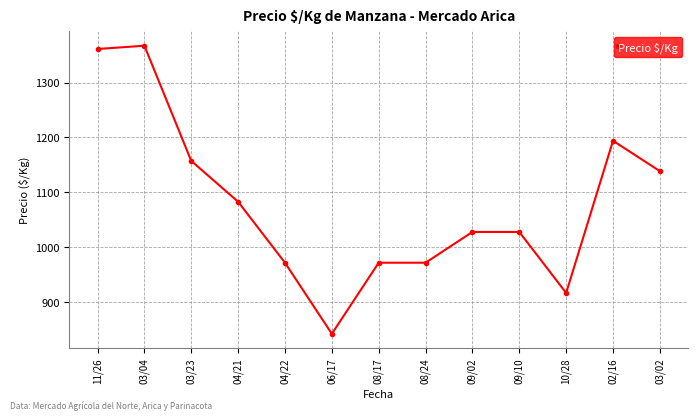

What is the label of the 1st point from the left?

11/26